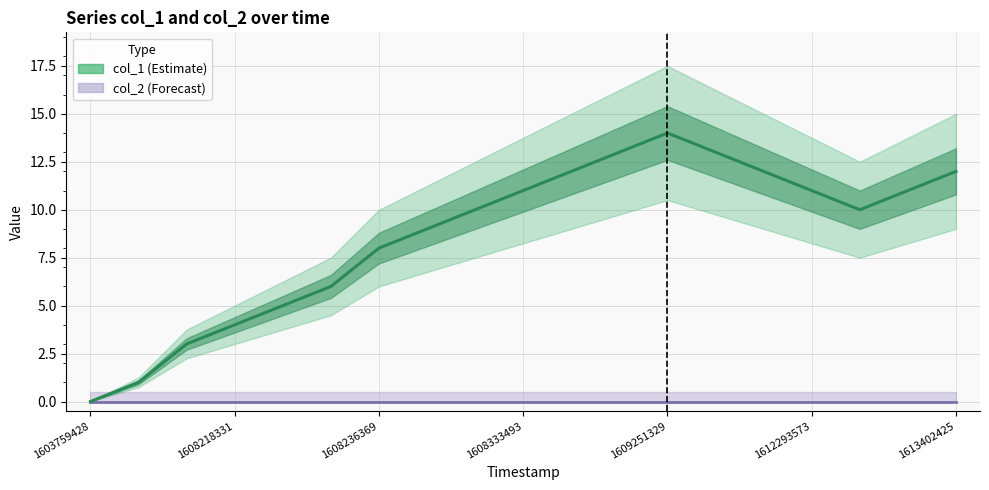

The value at 7 is 9. True or false?

True